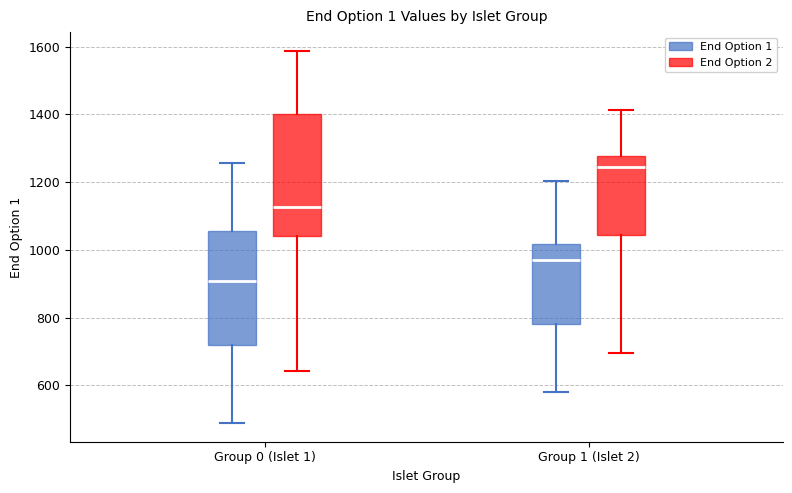

Which box's median line is the highest?

Group 1 (Islet 2) (End Option 2)